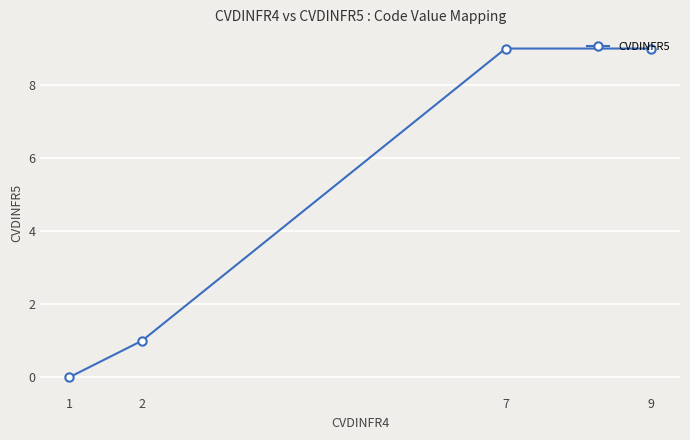

How many values are between 1 and 9?

3